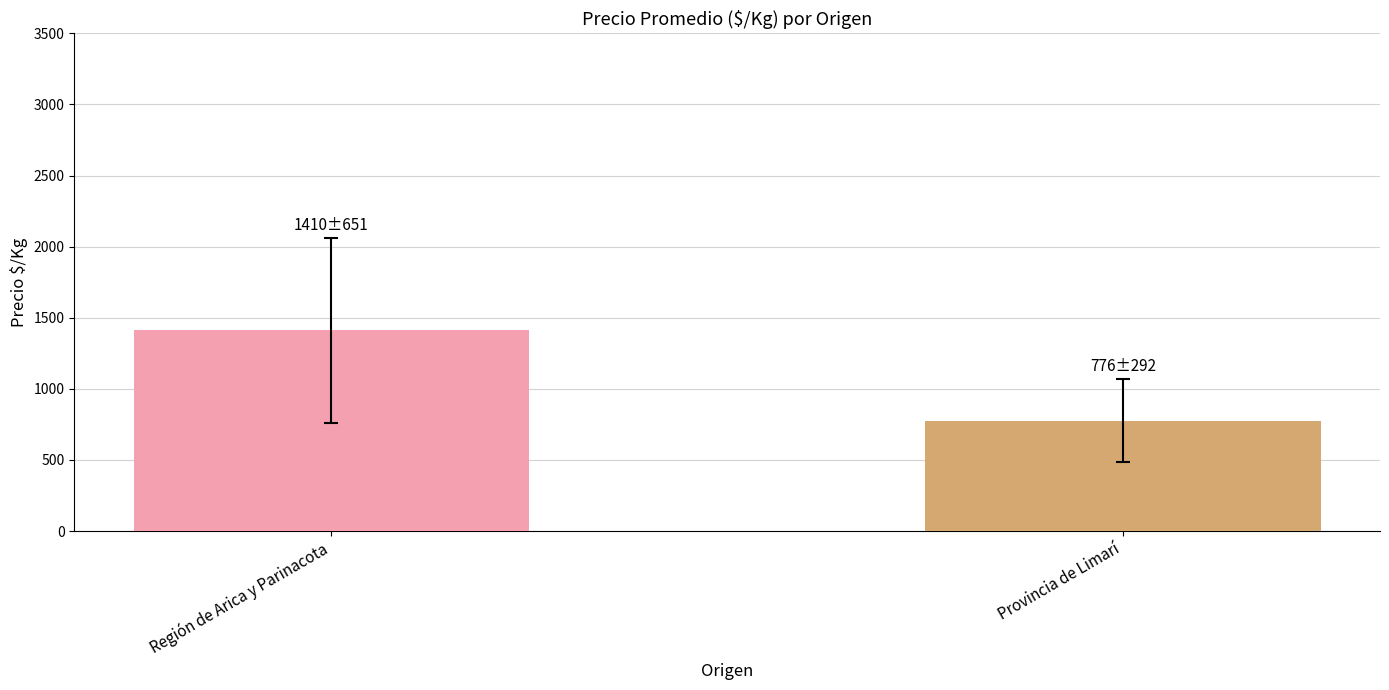

What is the minimum value shown in the chart?

775.5